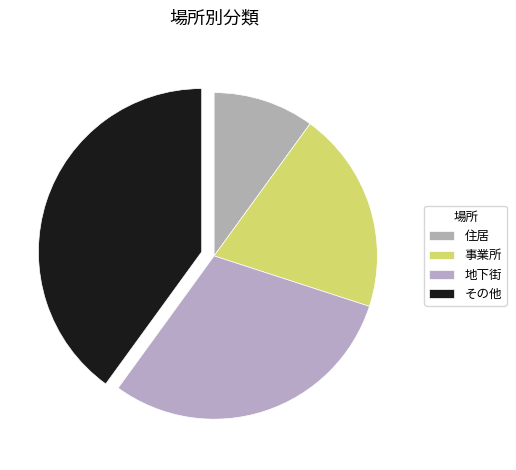

Which category has the smallest portion of the pie?

住居